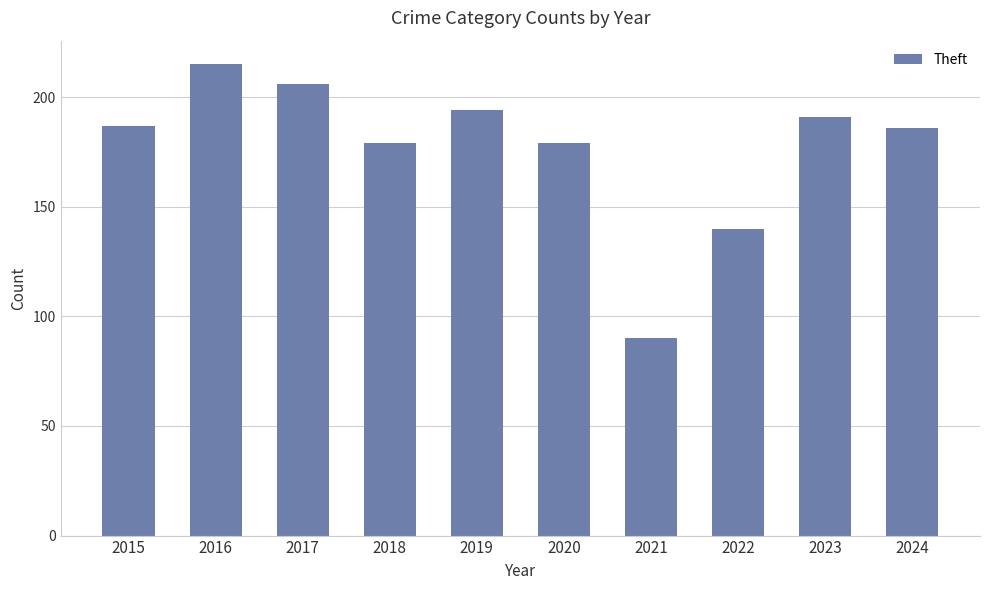

Is it true that the value at 2020 is 179?

True